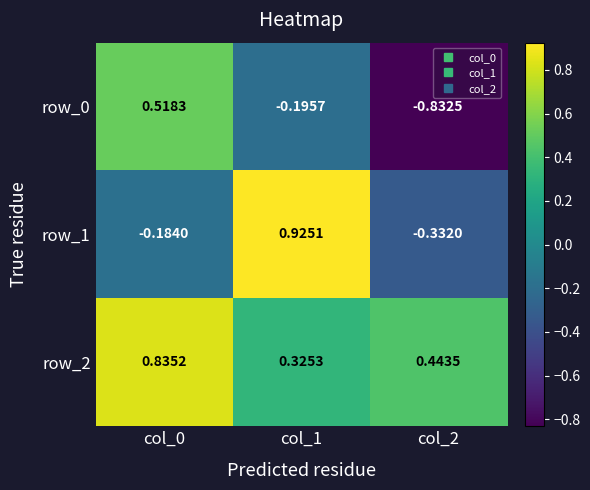

At which label does row_0 first exceed 0?

col_0